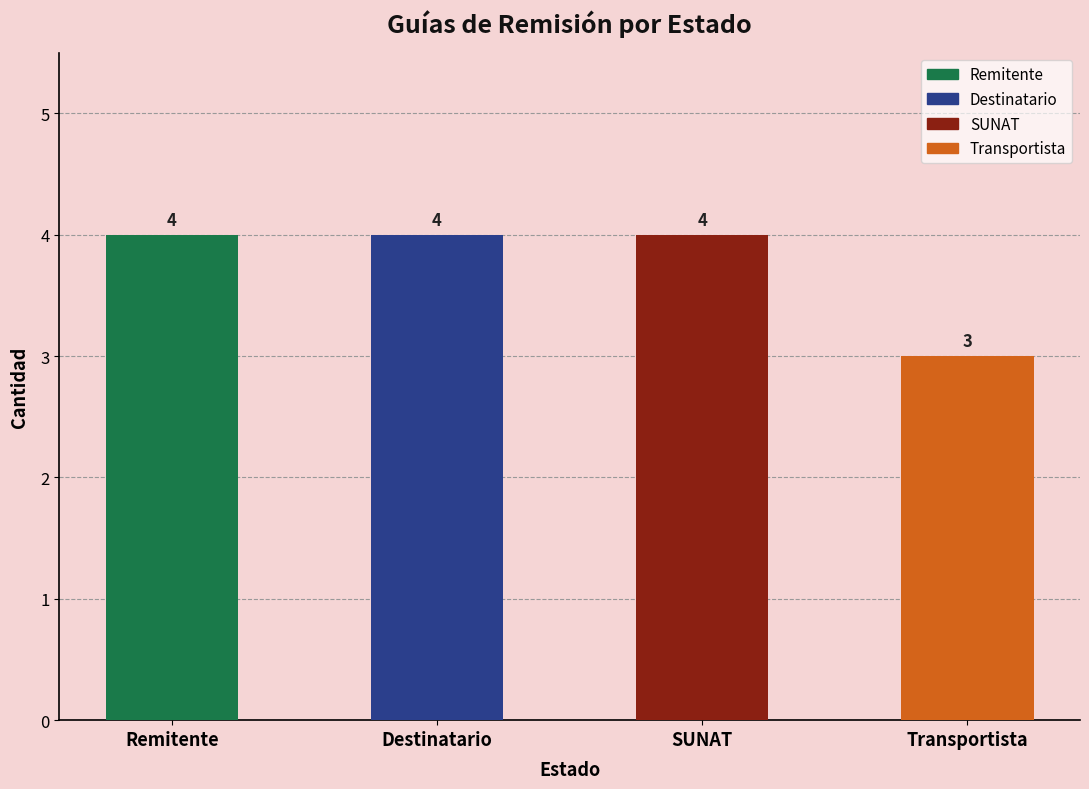

How many values are below 4?

1